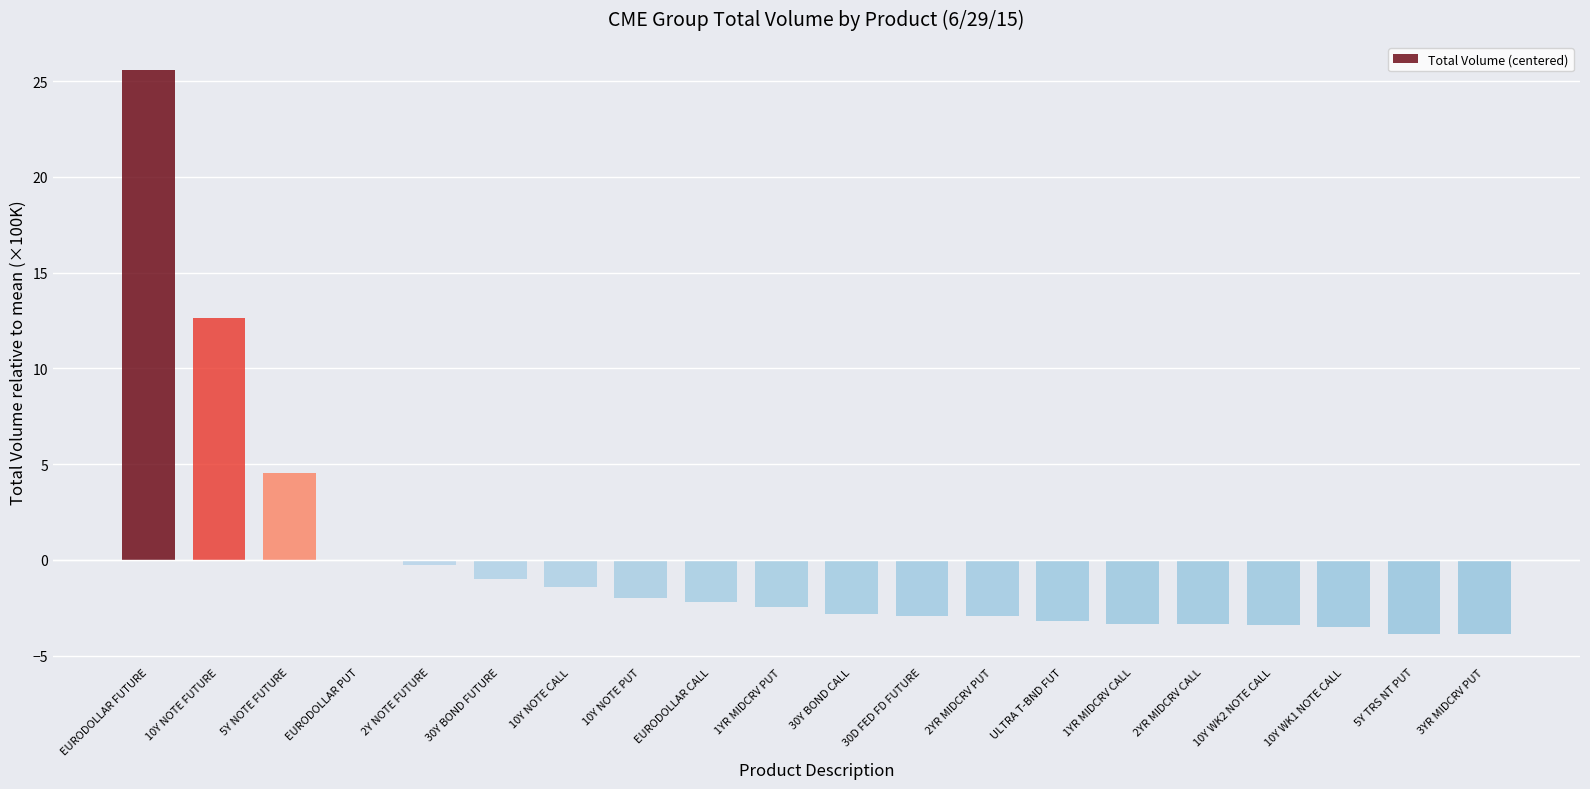

Is it true that the value at 10Y NOTE PUT is -2.0?

True